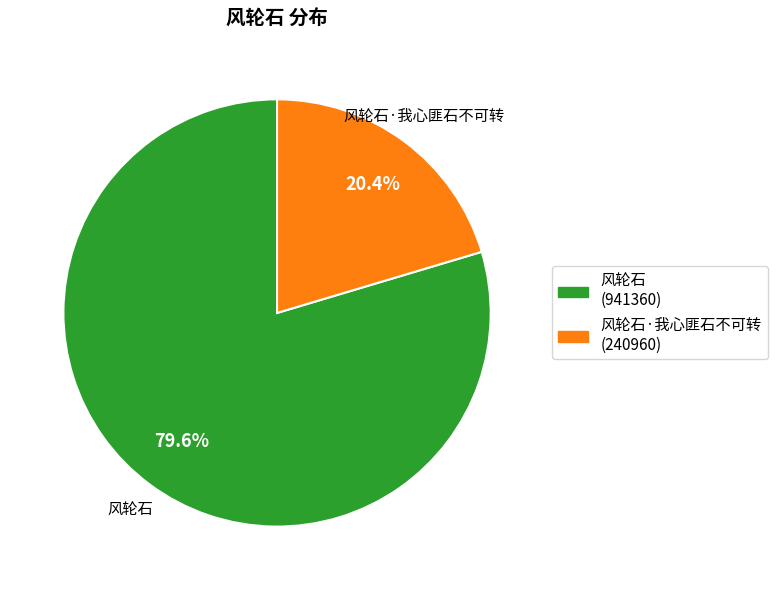

What is the largest slice in the pie chart?

风轮石